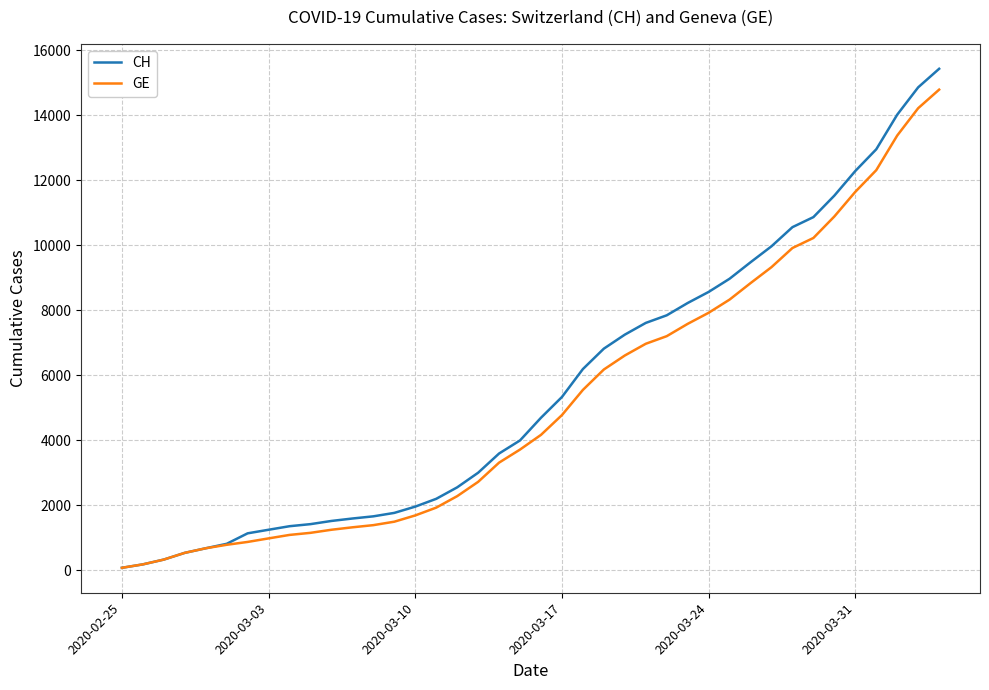

Does the chart display data point markers on the line(s)?

No